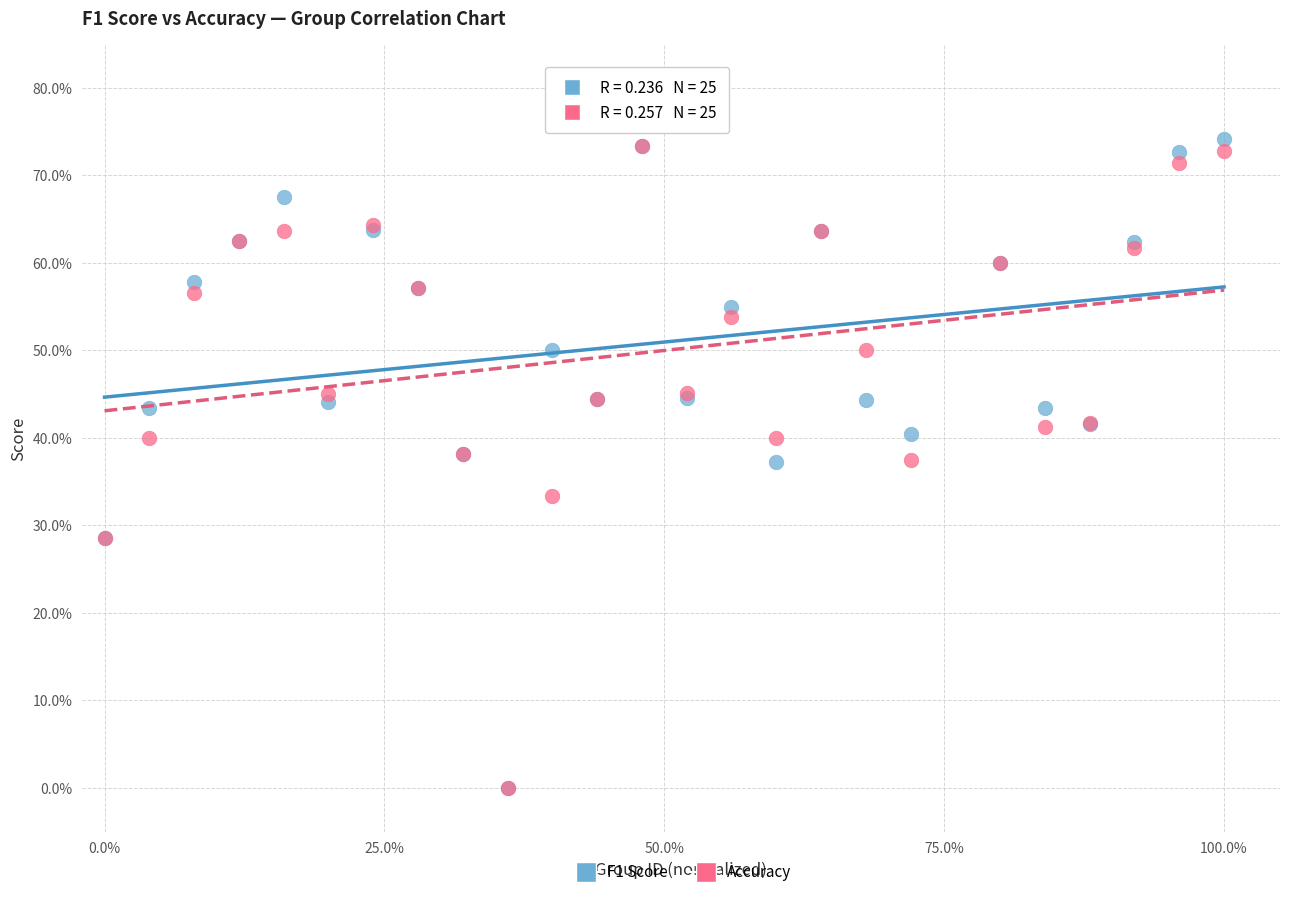

Which series has the largest Y range (max minus min)?

F1 Score